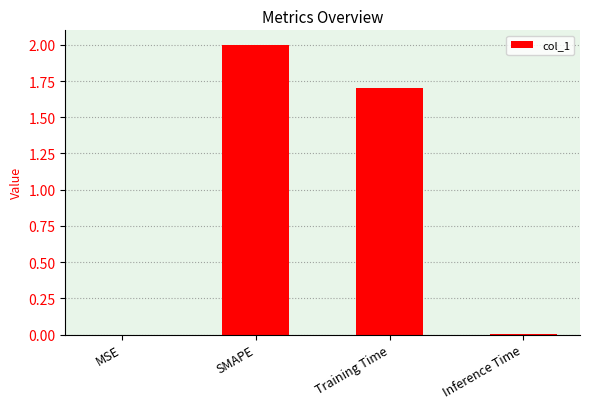

Between SMAPE and MSE, which is larger?

SMAPE